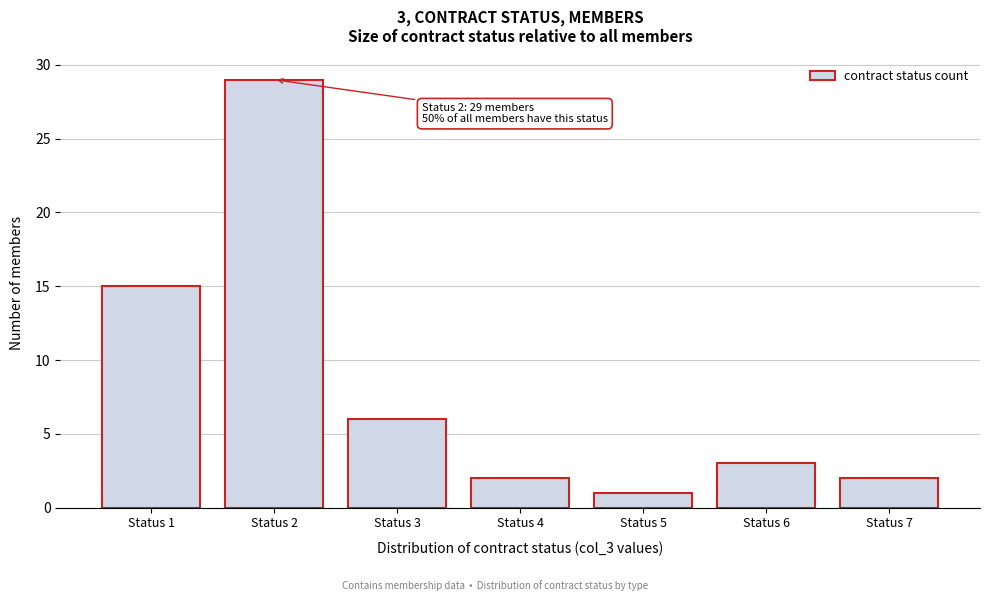

Which range on the x-axis has the tallest bar?

1.5 to 2.5